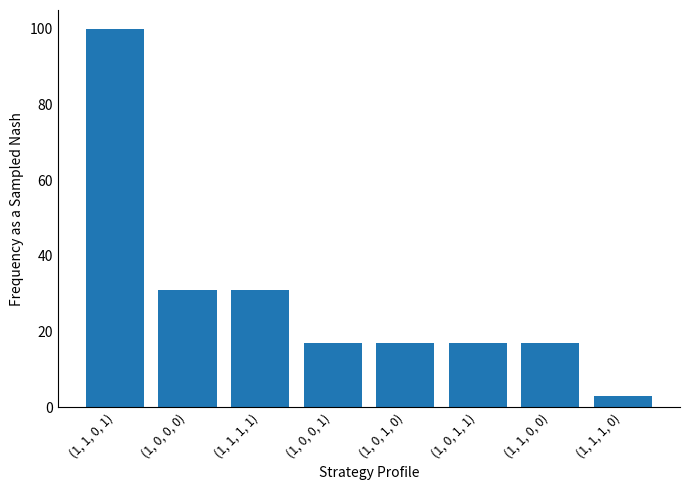

Where does the data first go above 17?

(1, 1, 0, 1)